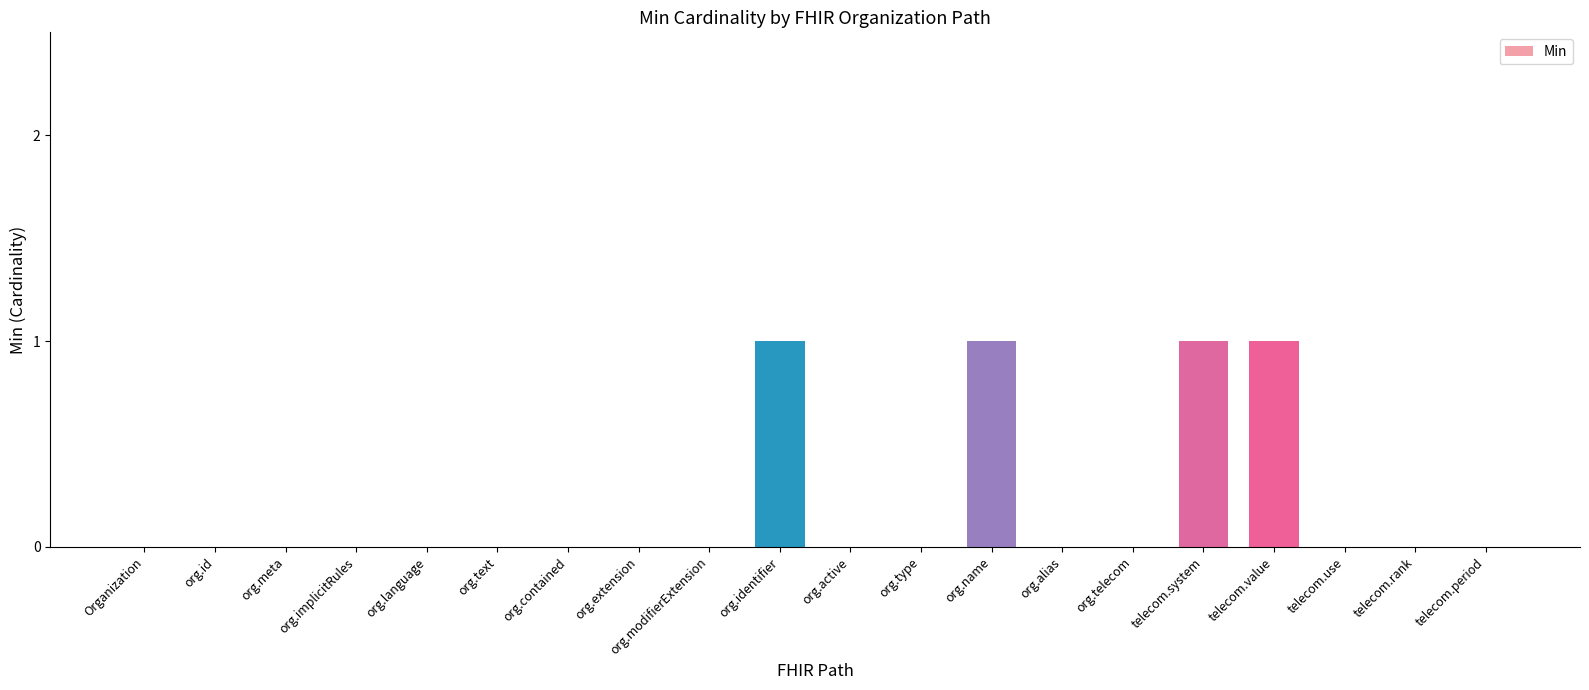

Between org.name and telecom.use, which is larger?

org.name